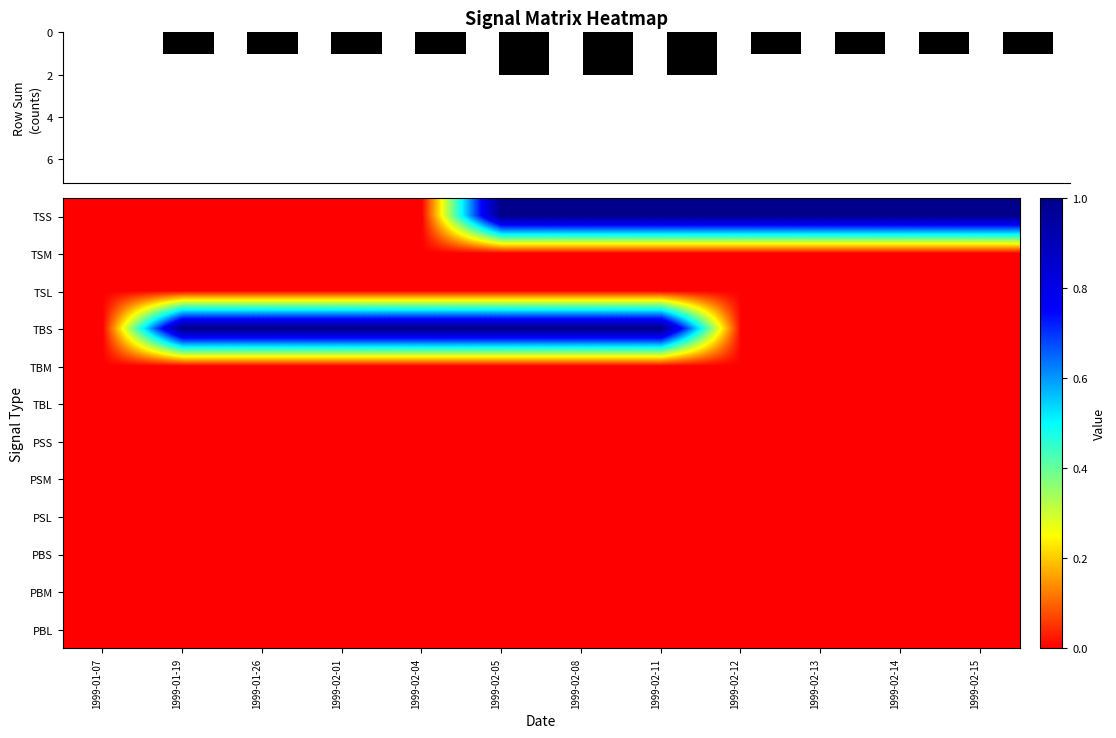

Between 1999-01-26 and 1999-02-11, which series saw the biggest shift?

TSS